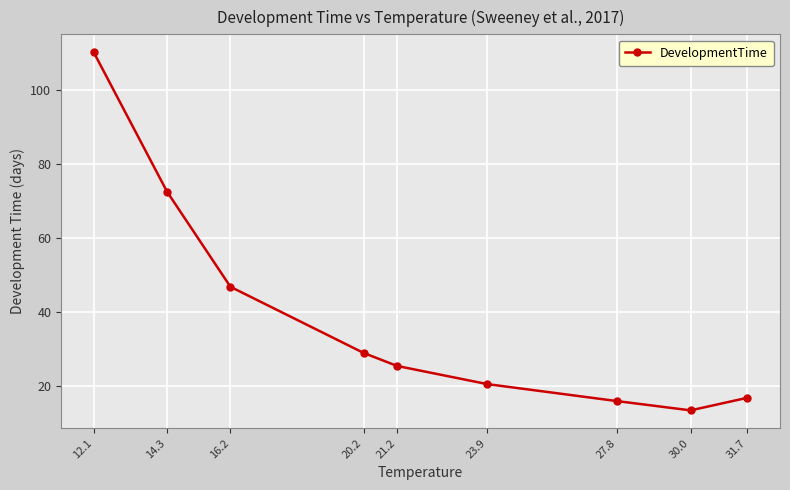

Where is the data nearest to the value 61?

14.3